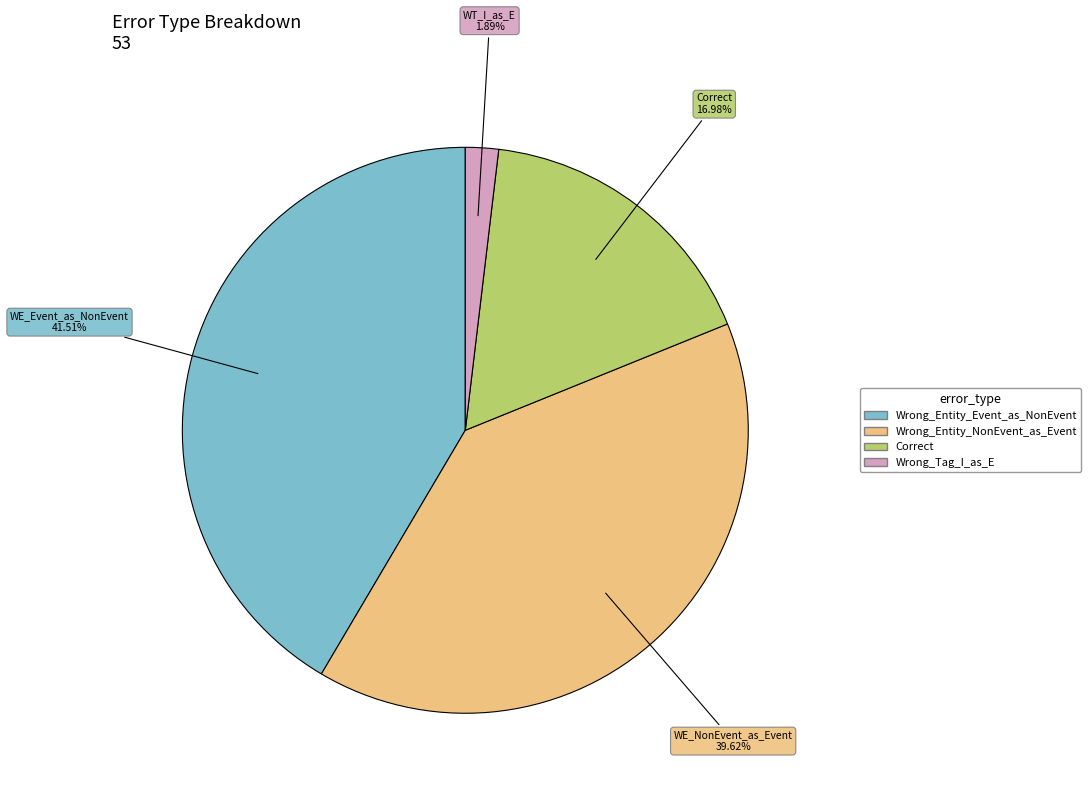

Which category has the smallest portion of the pie?

Wrong_Tag_I_as_E